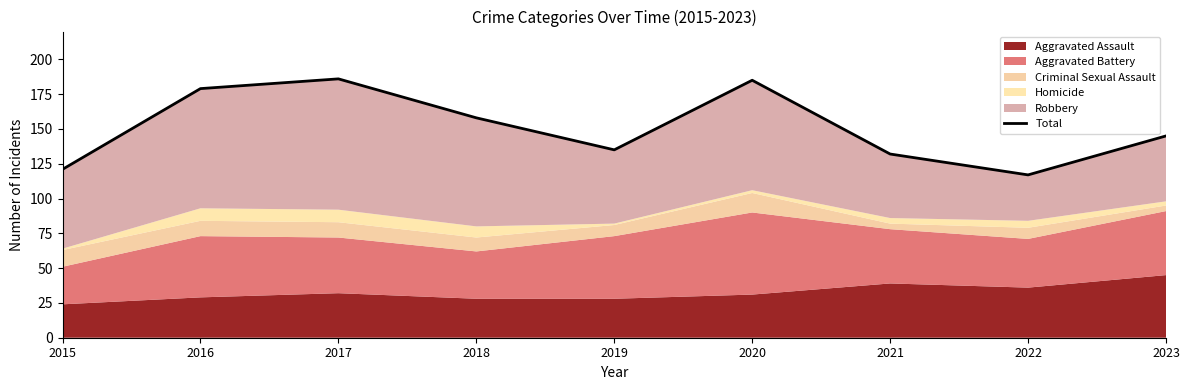

What value does the data have at 2020?

185